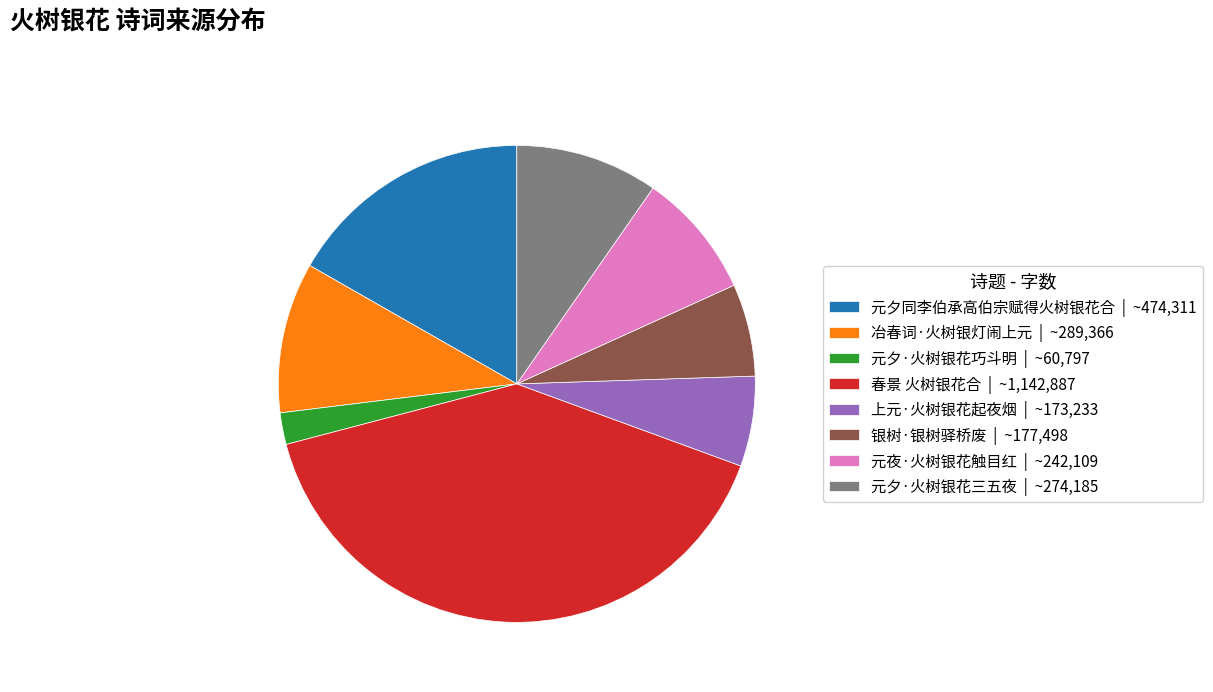

The 冶春词·火树银灯闹上元 slice represents 1% of the pie. True or false?

False